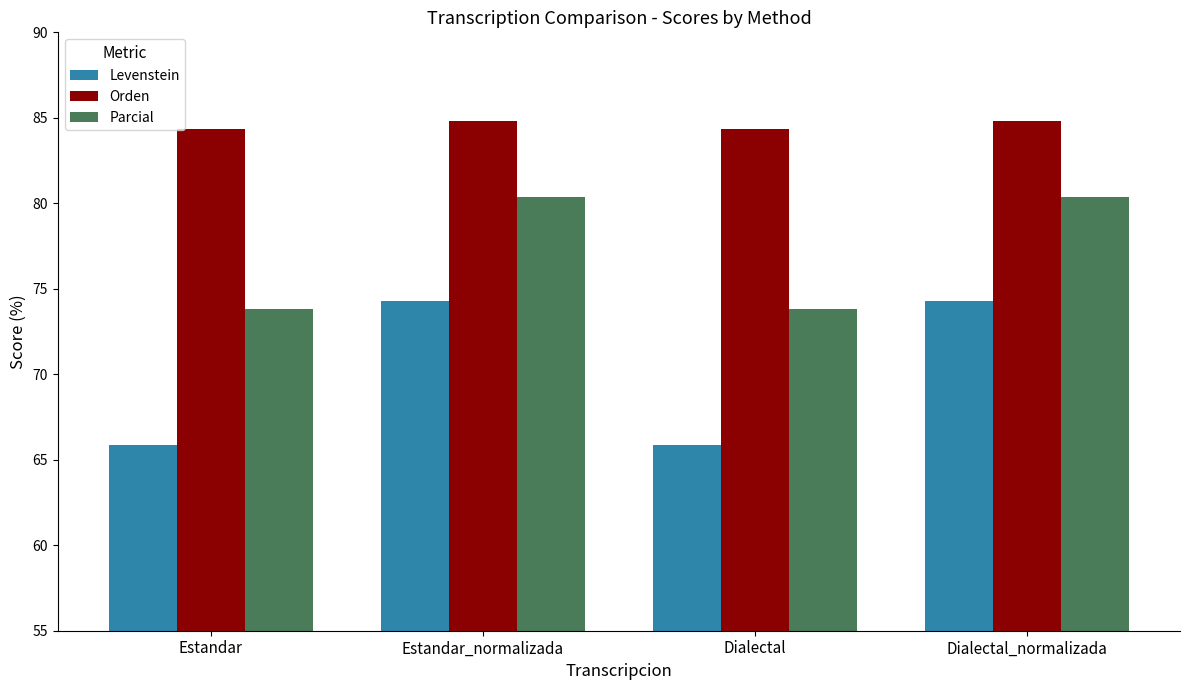

At how many categories does at least one series exceed 69?

4